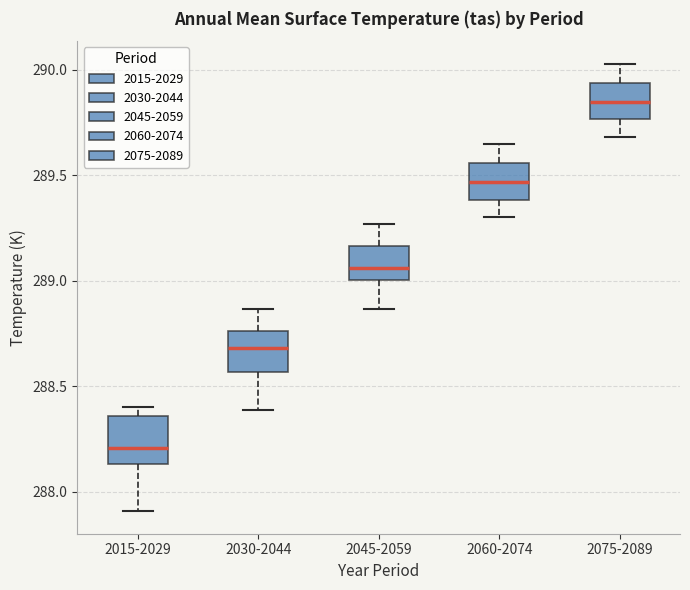

Which box has the highest median line?

2075-2089